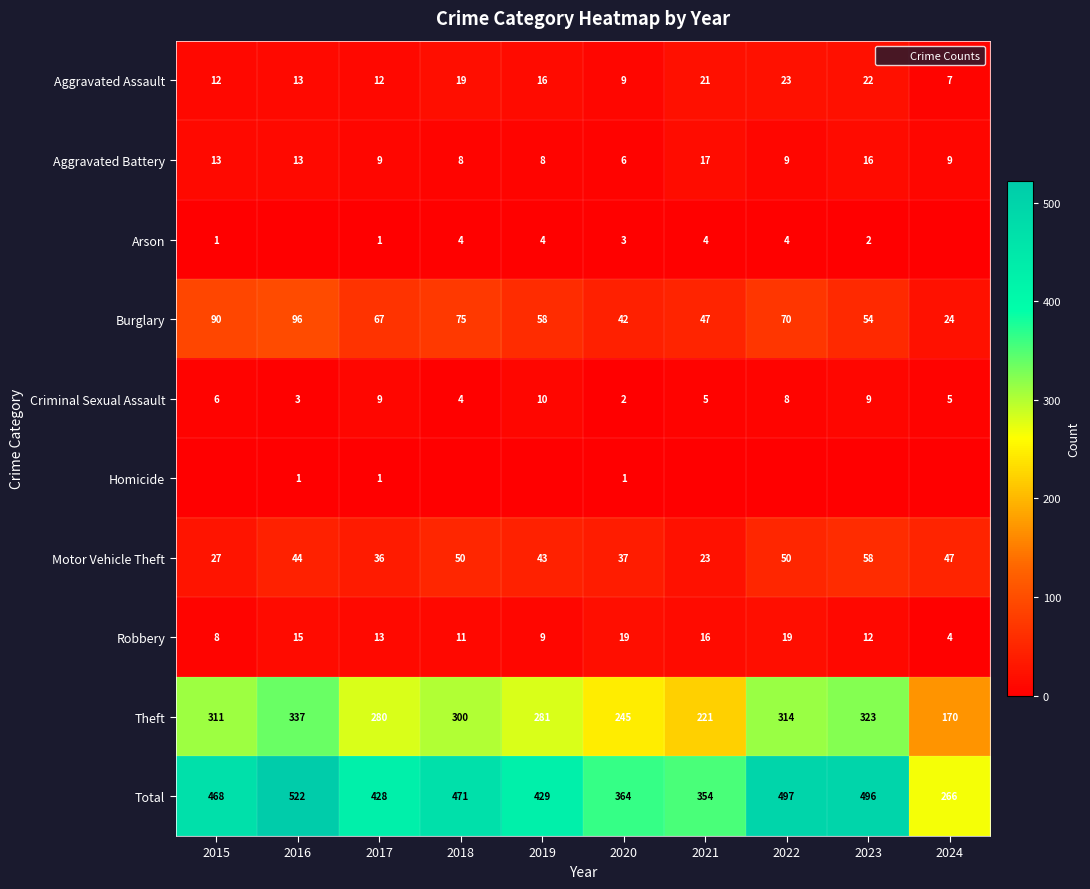

Read the Criminal Sexual Assault value at 2023.

9